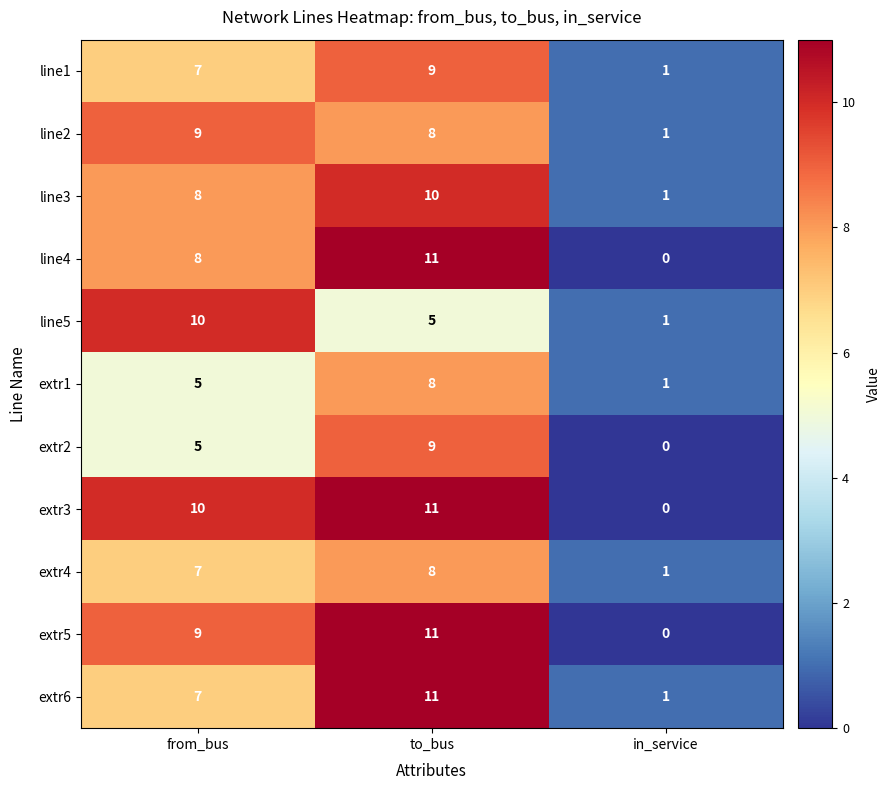

What is the total value across all series at from_bus?

85